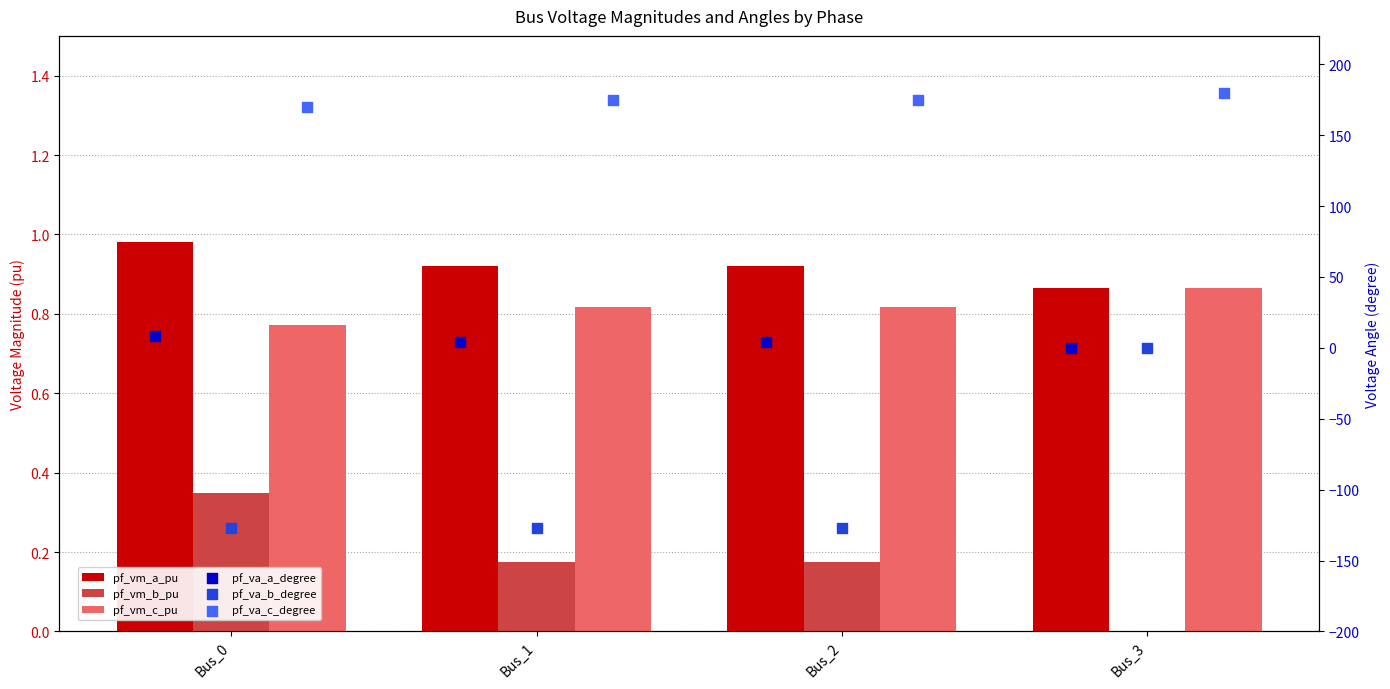

Which series has the largest Y range (max minus min)?

pf_va_b_degree